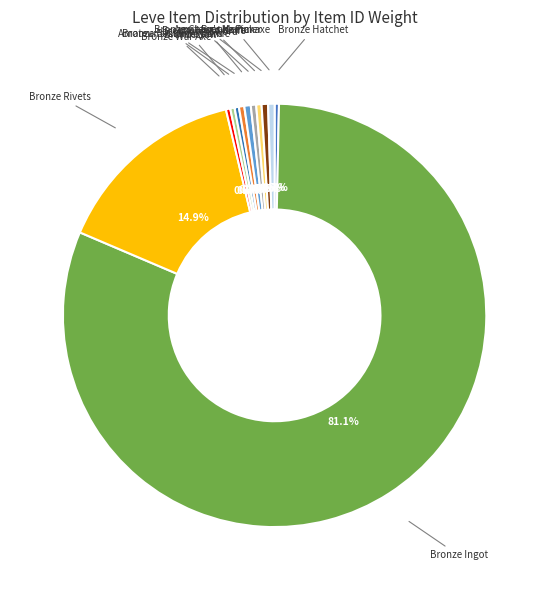

Rank the categories by value from highest to lowest.

Bronze Ingot, Bronze Rivets, Viking Sword, Bronze Chaser Hammer, Bronze Pickaxe, Amateur's Culinary Knife, Bronze Head Knife, Amateur's Mortar, Bronze Hatchet, Bronze War Axe, Bronze Saw, Bronze Bastard Sword